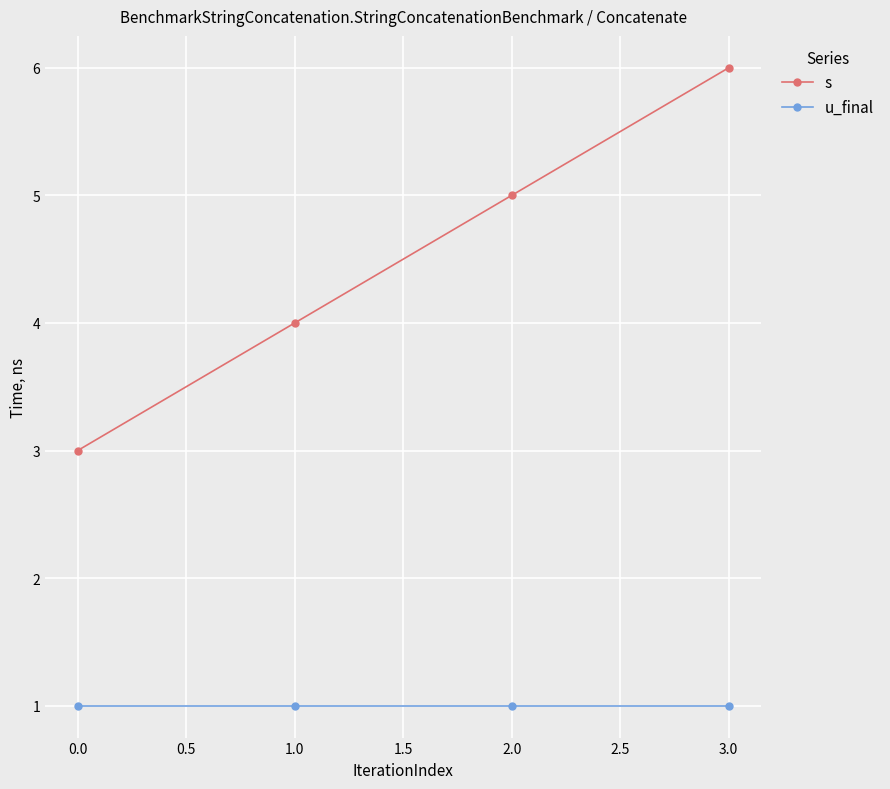

True or false: s and u_final cross at least once.

False